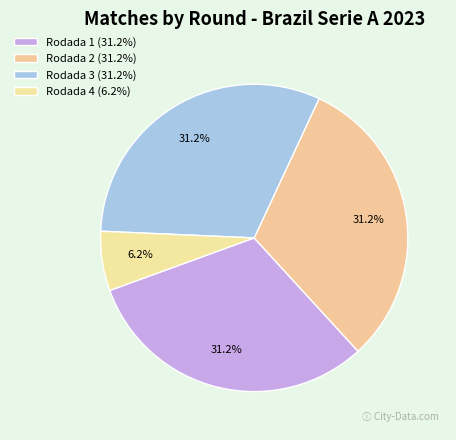

Is it true that Rodada 1 is 31% of the pie?

True